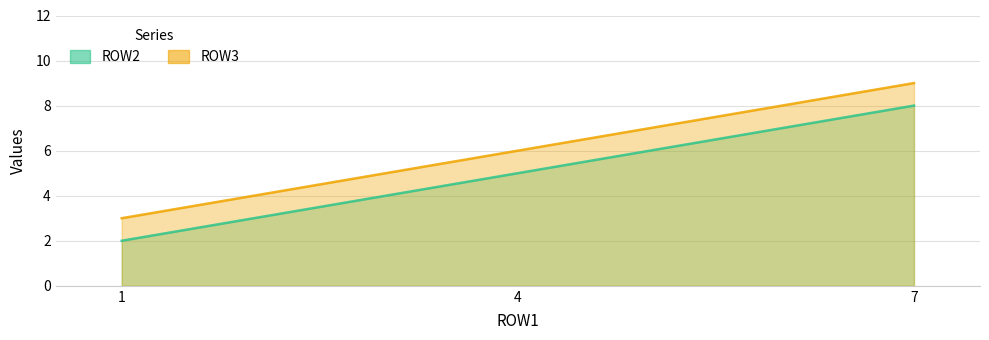

How many data points in ROW3 are above 6?

1